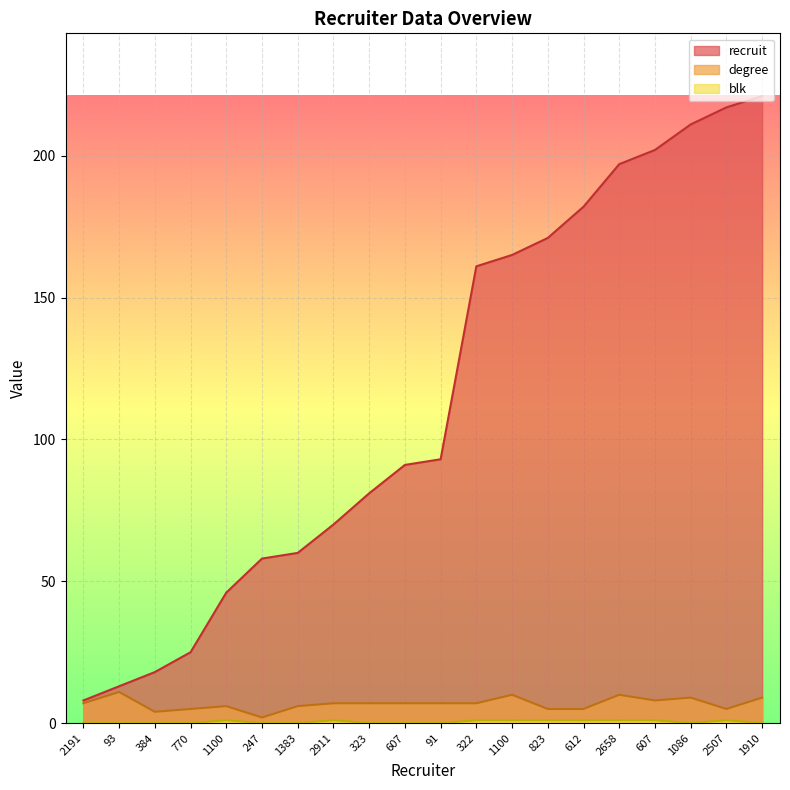

Which series has the largest total across all categories?

recruit